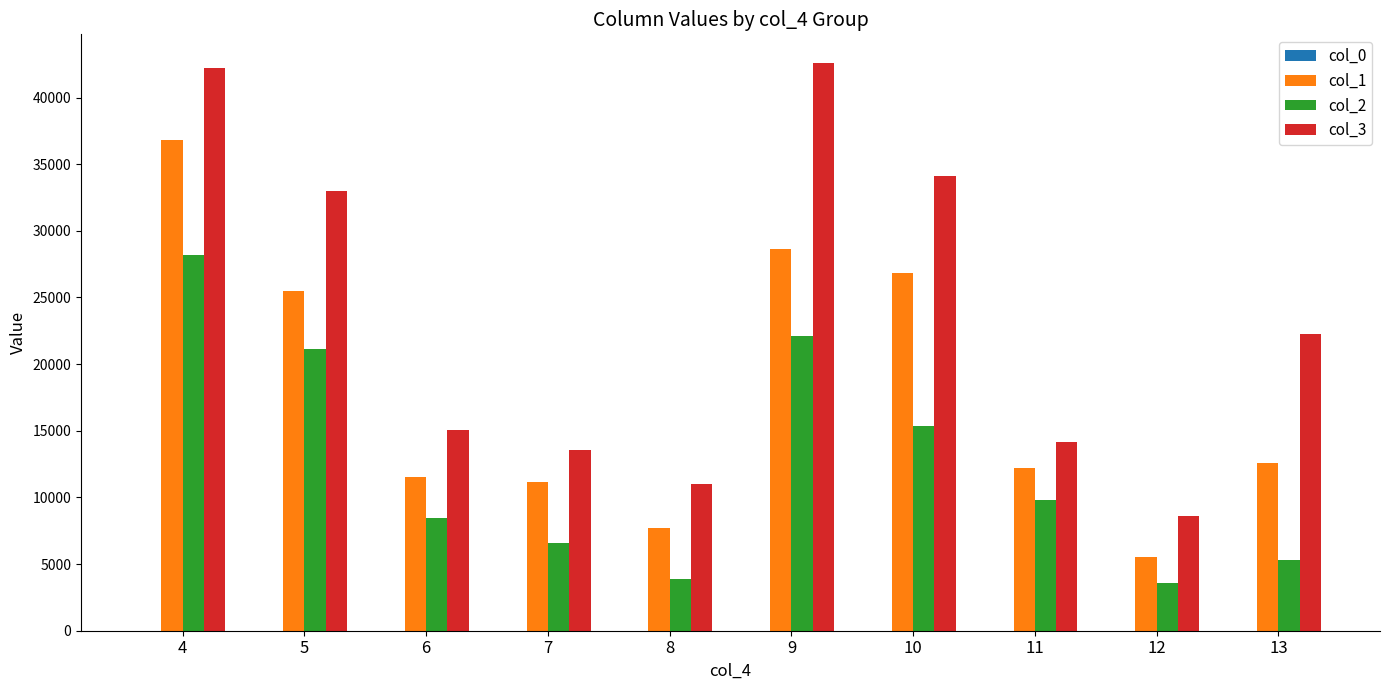

What is the highest value of the col_2 series?

28211.4